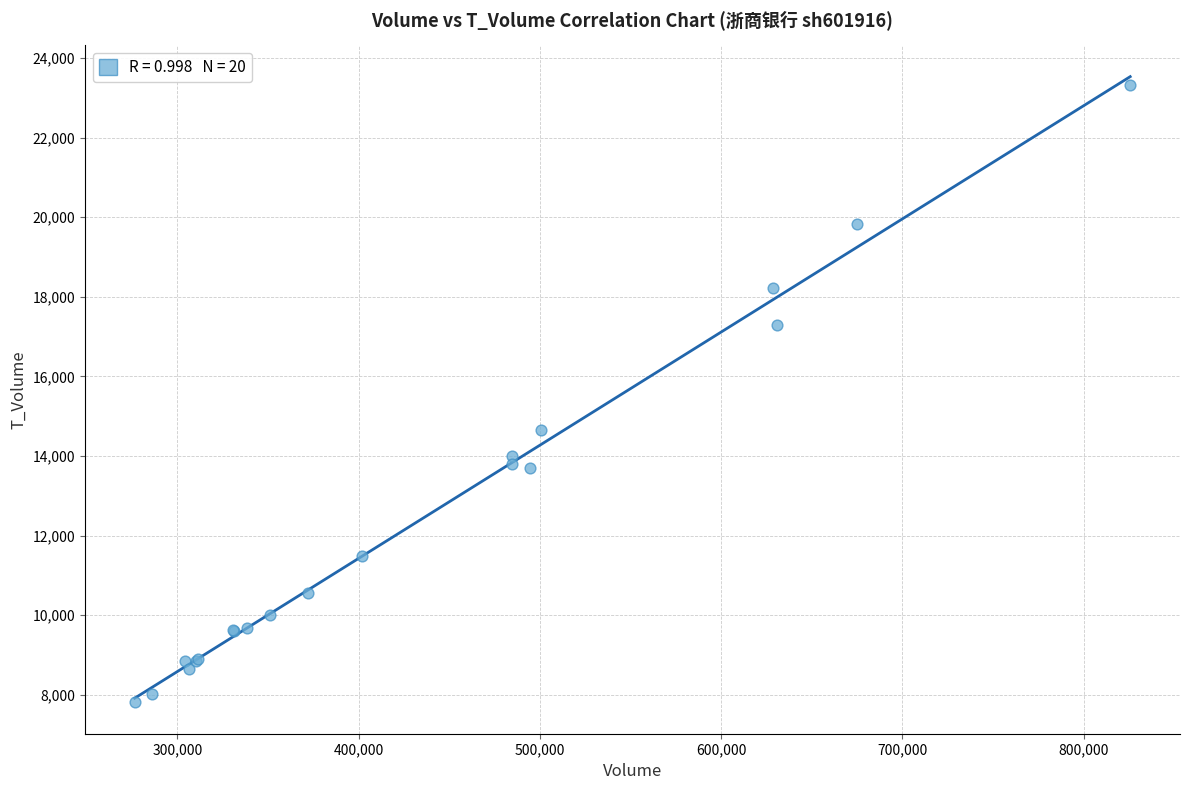

What Y value in the scatter plot is closest to 15563?

14651